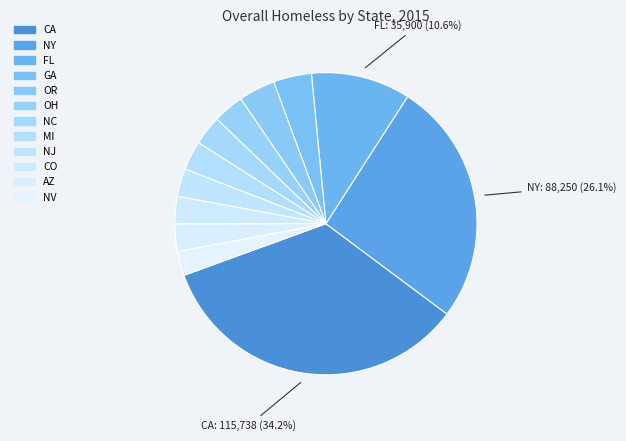

True or false: FL accounts for 11% of the total.

True